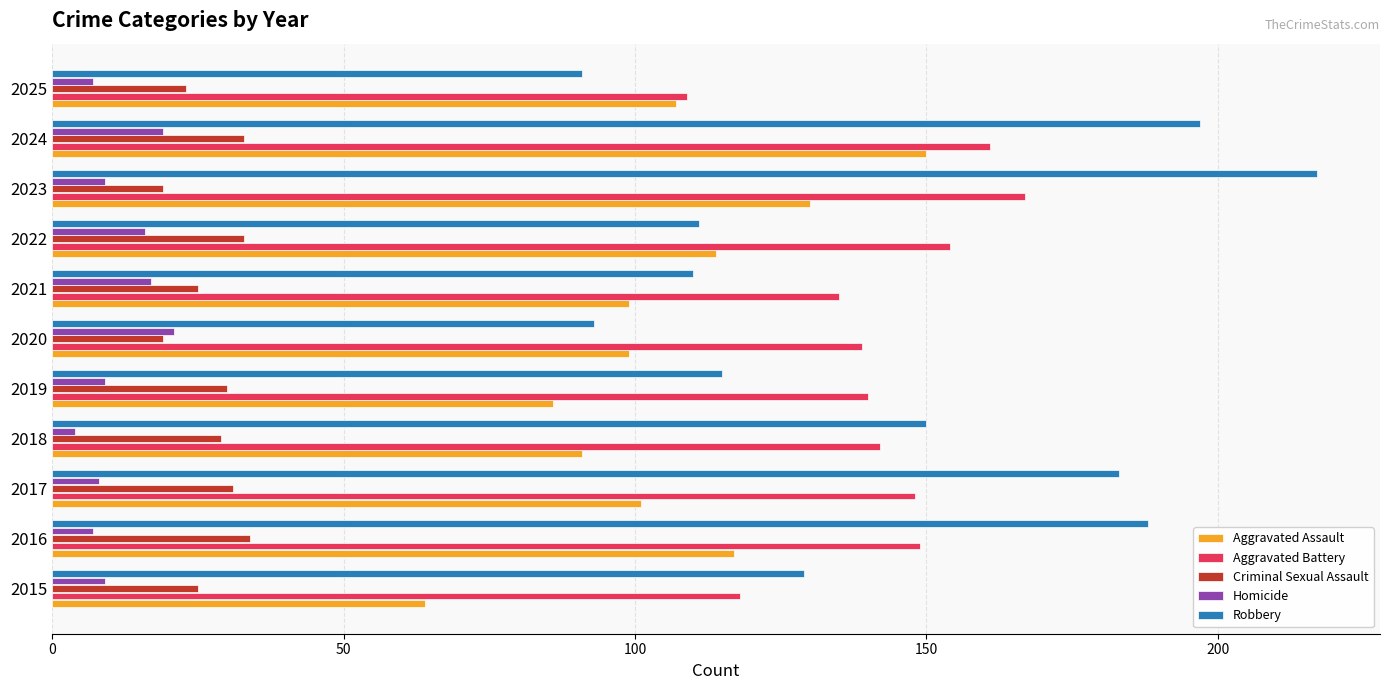

The value of Aggravated Assault at 2015 is 43. True or false?

False